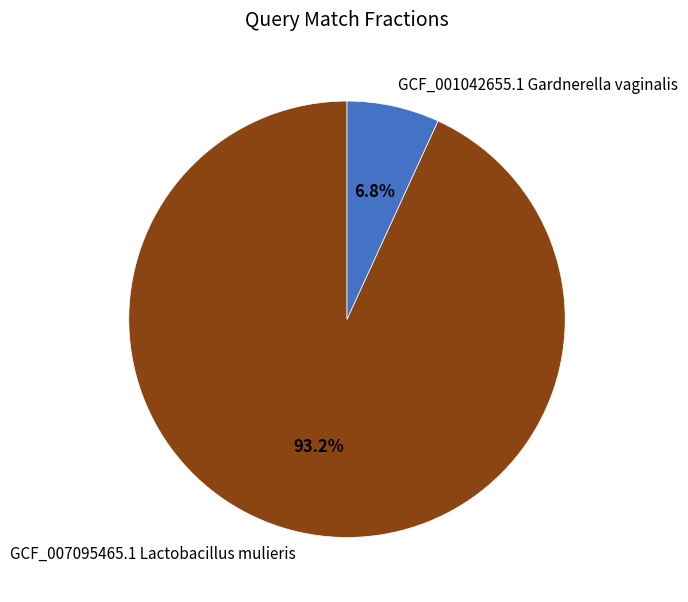

Count the number of slices in the pie.

2